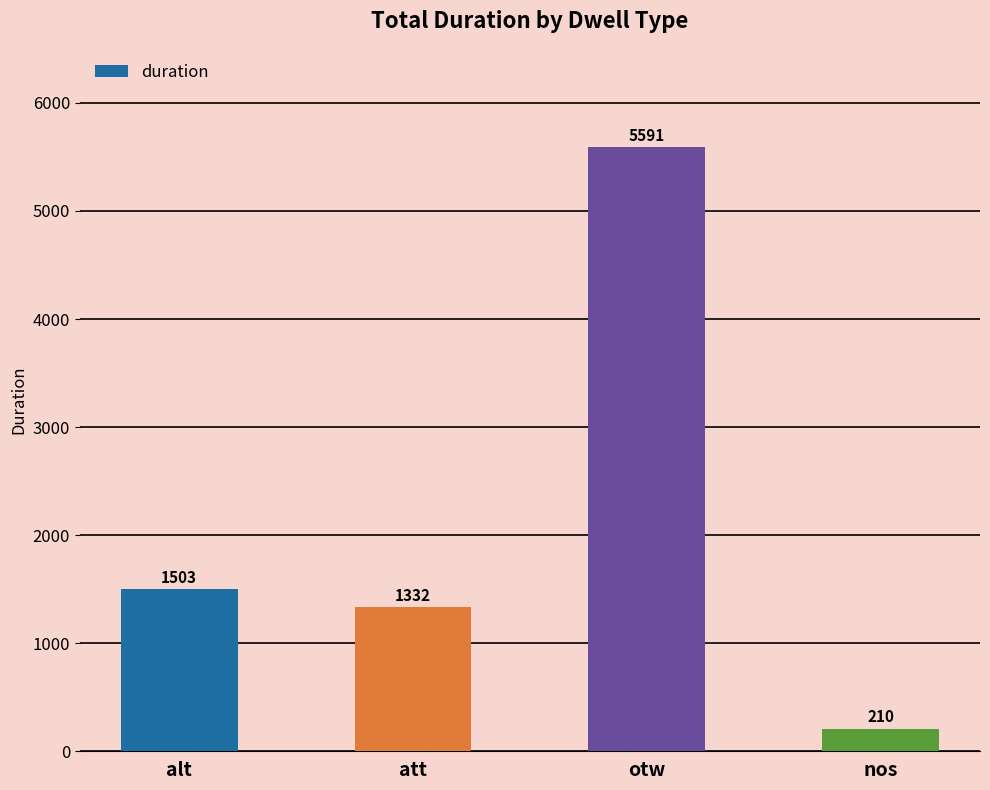

Reading right to left, transcribe all the data shown in this chart.

210	5591	1332	1503